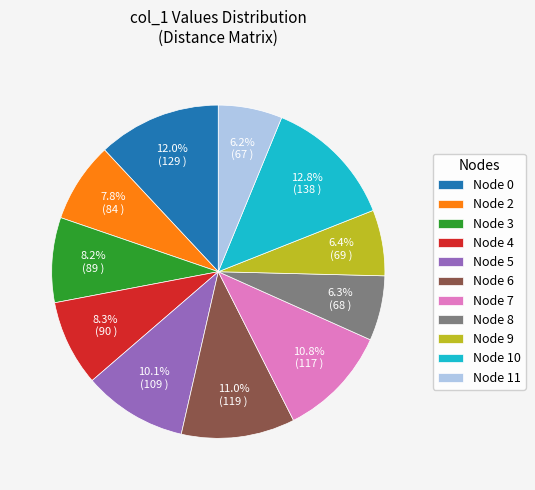

Do Node 4 and Node 2 together represent more than half of the pie?

No